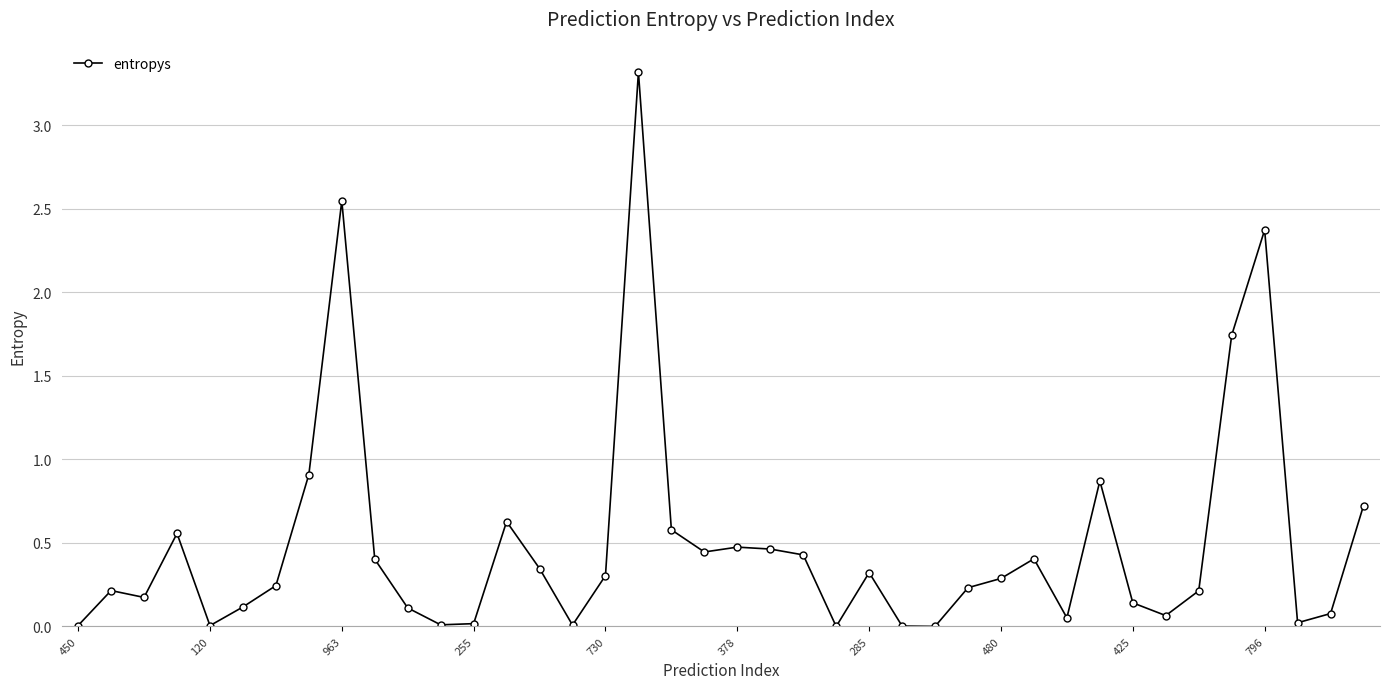

True or false: there are more than 2 points higher than both neighbors.

True